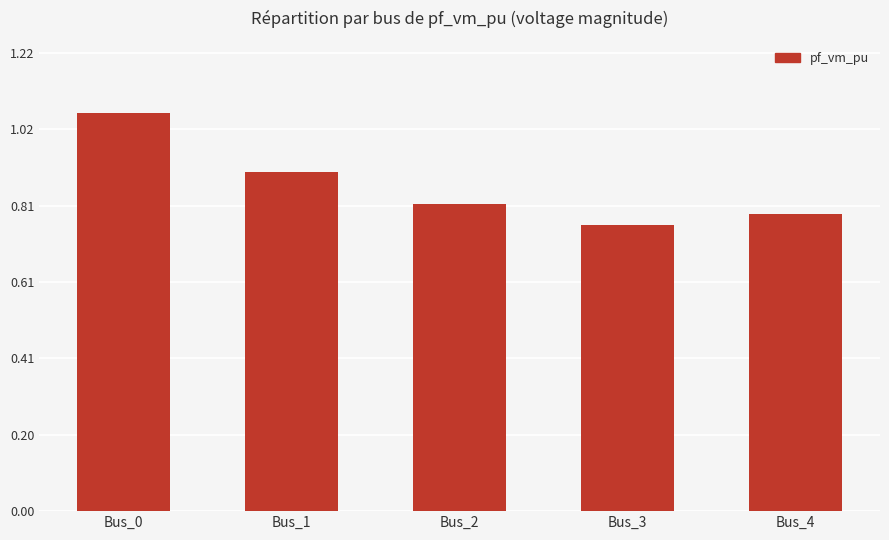

Which category has the lowest value across all series?

Bus_3